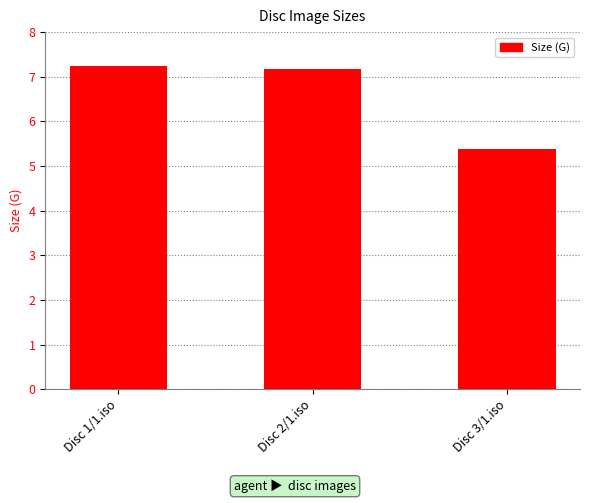

The value at Disc 1/1.iso is 7.2. True or false?

True